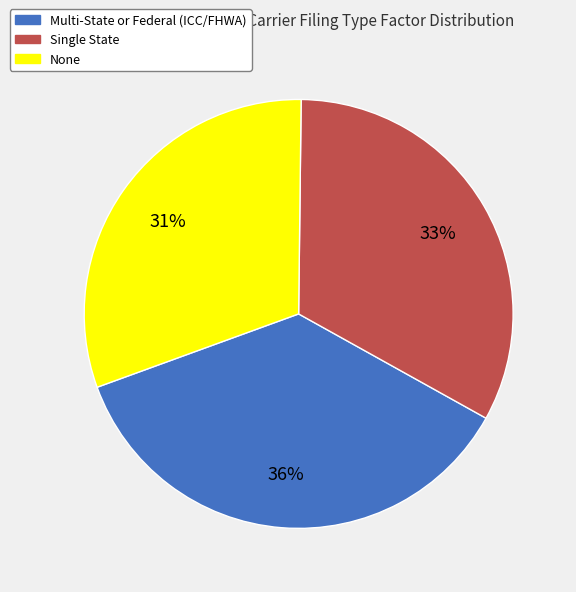

To the nearest percent, what percentage of the pie is None?

31%